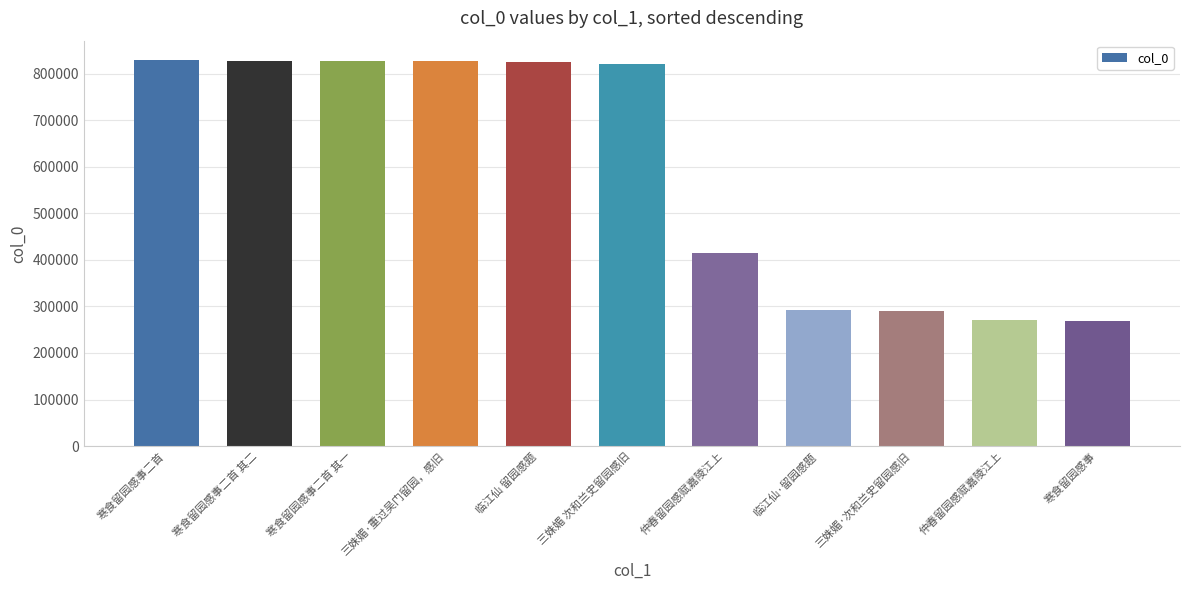

What is the greatest value displayed?

829102